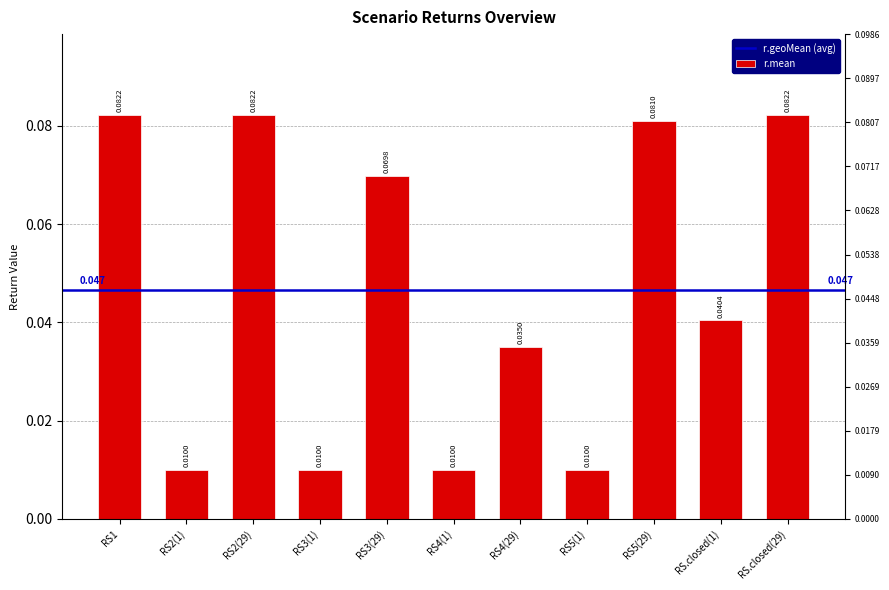

What is the label of the 8th bar from the right?

RS3(1)